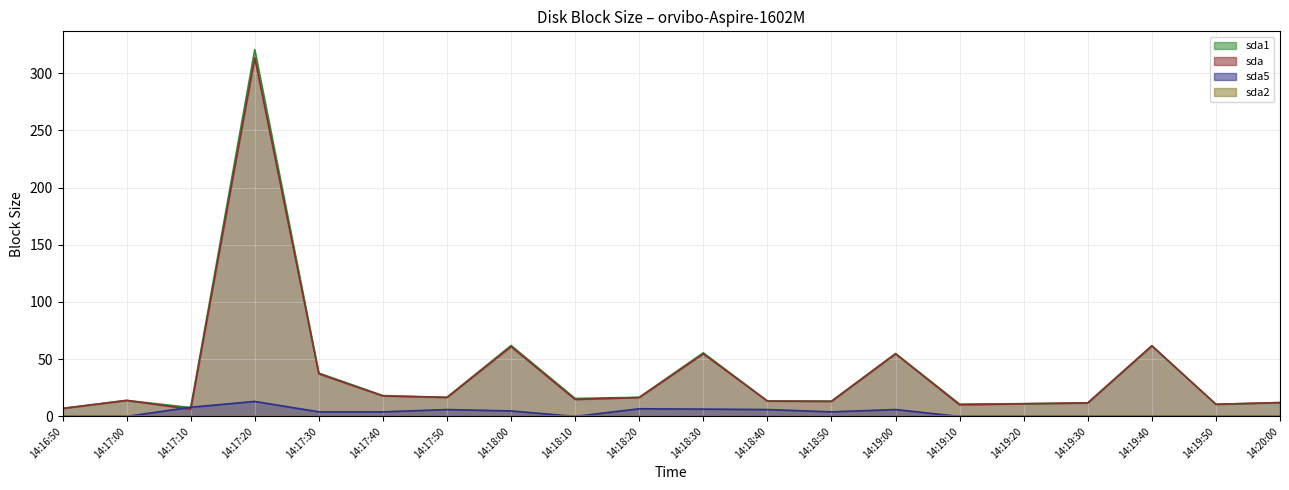

How many data points in sda5 are less than 4?

9